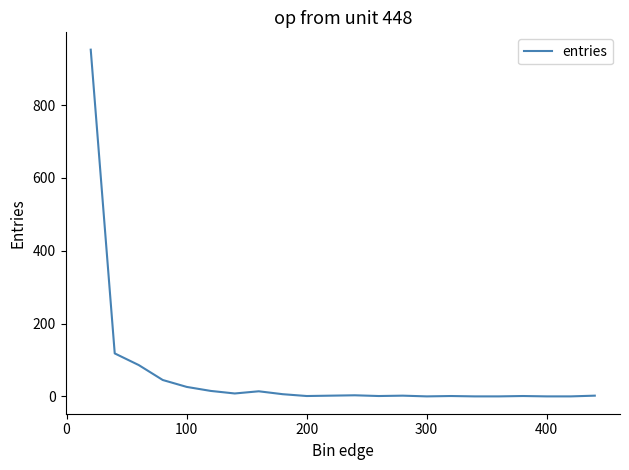

What is the greatest value displayed?

952